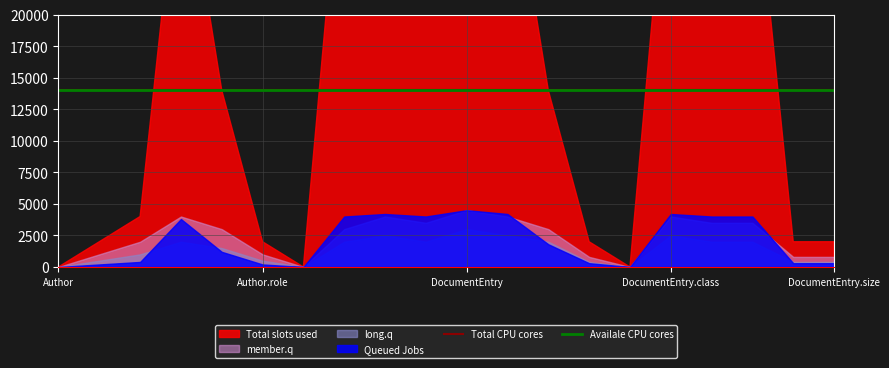

At how many categories does at least one series exceed 0?

20